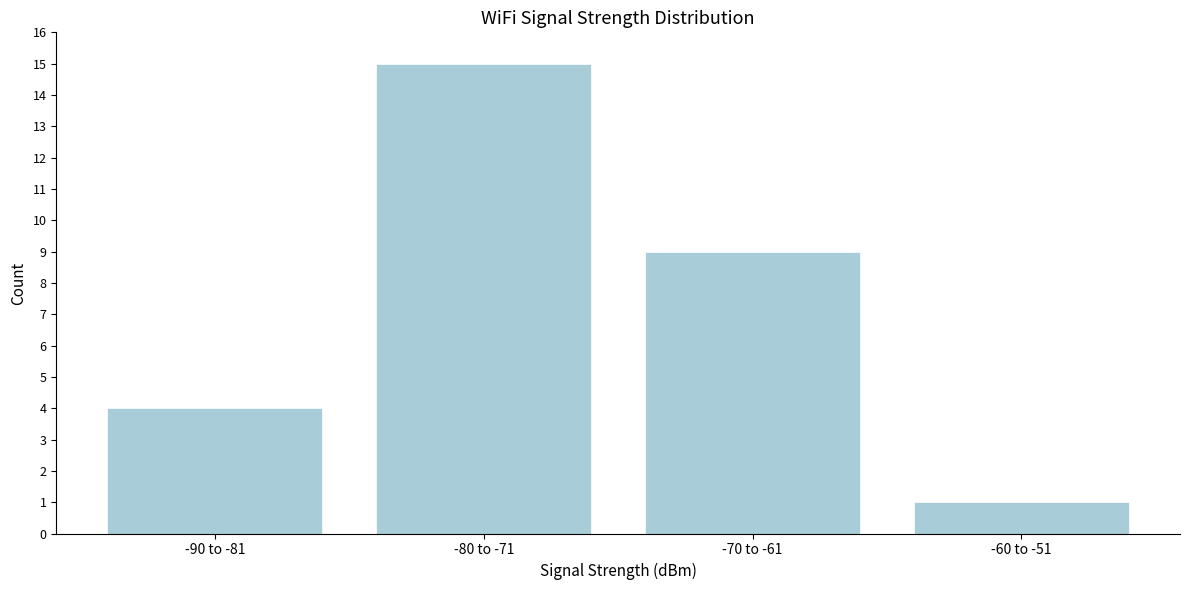

Reading left to right, list all the values displayed in this chart.

-90 to -81=4	-80 to -71=15	-70 to -61=9	-60 to -51=1